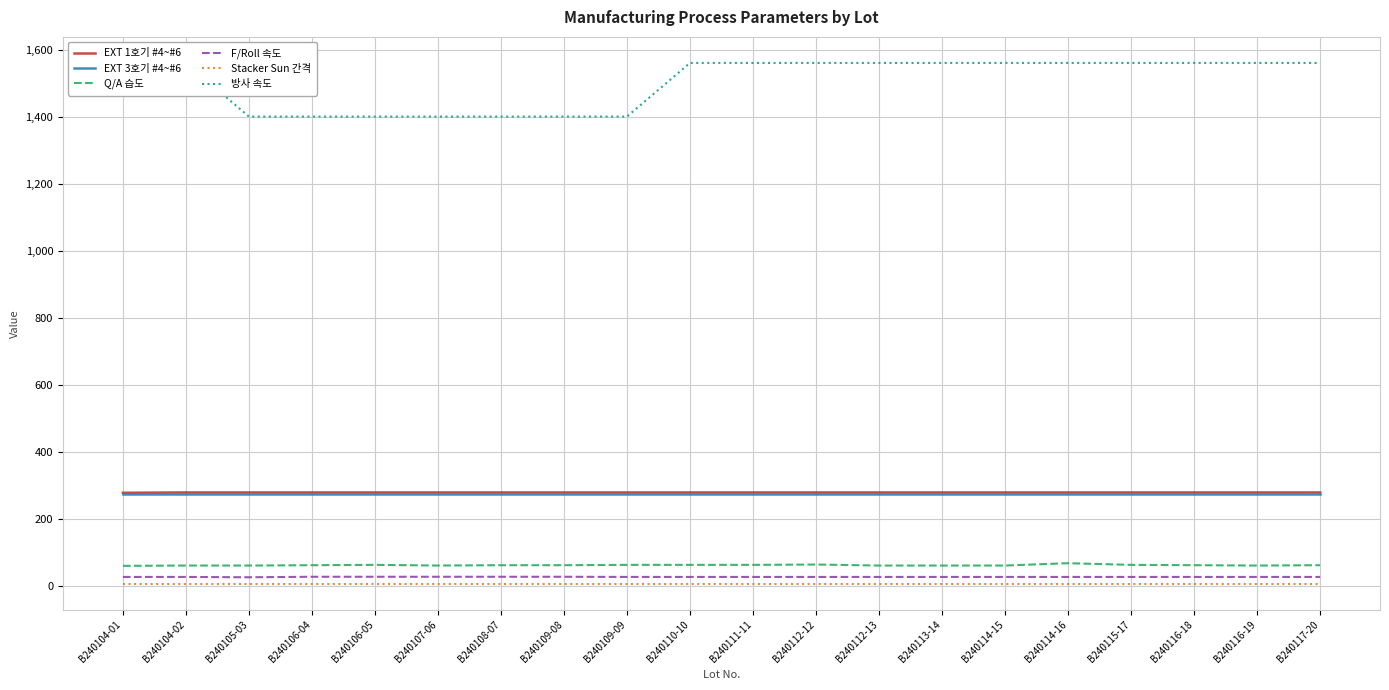

What is the label of the 18th point from the right?

B240105-03